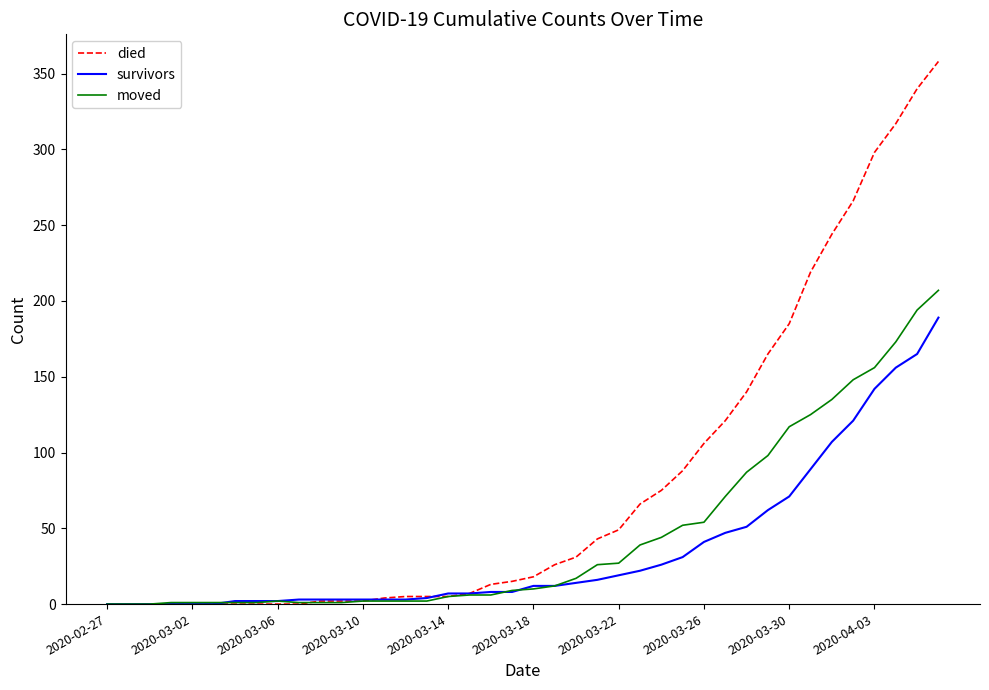

Rank the series by their maximum value, from highest to lowest.

died, moved, survivors